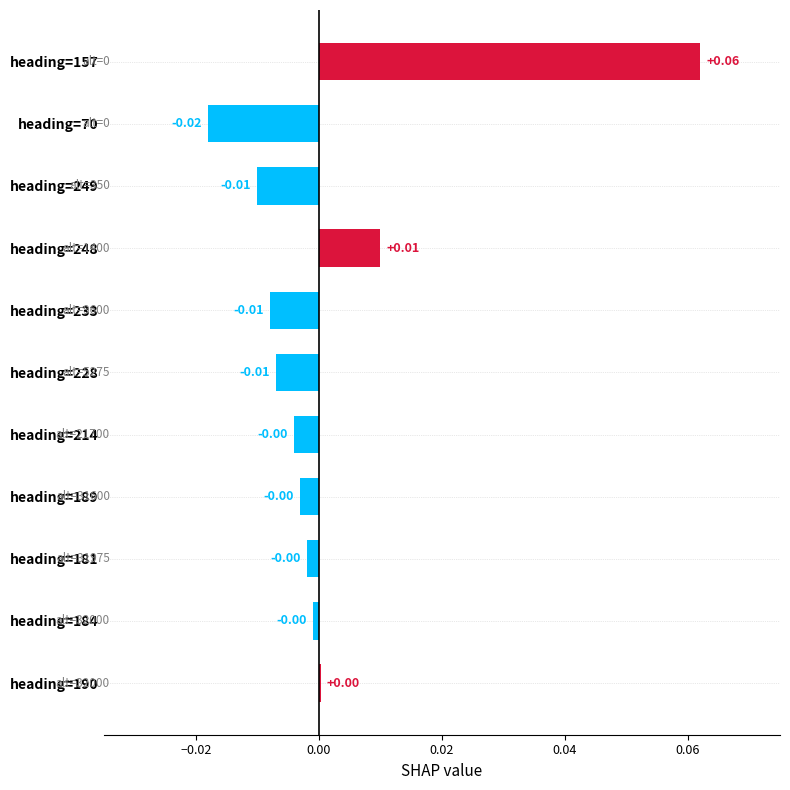

Between heading=214 and heading=248, which is larger?

heading=248